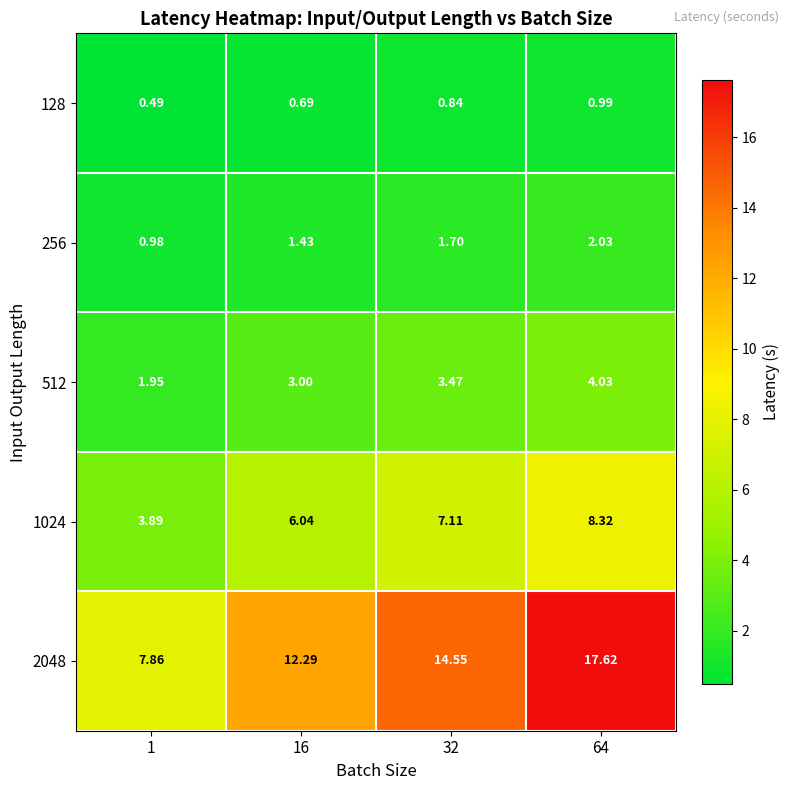

Is the value of 256 at 32 greater than the value of 512 at 64?

No